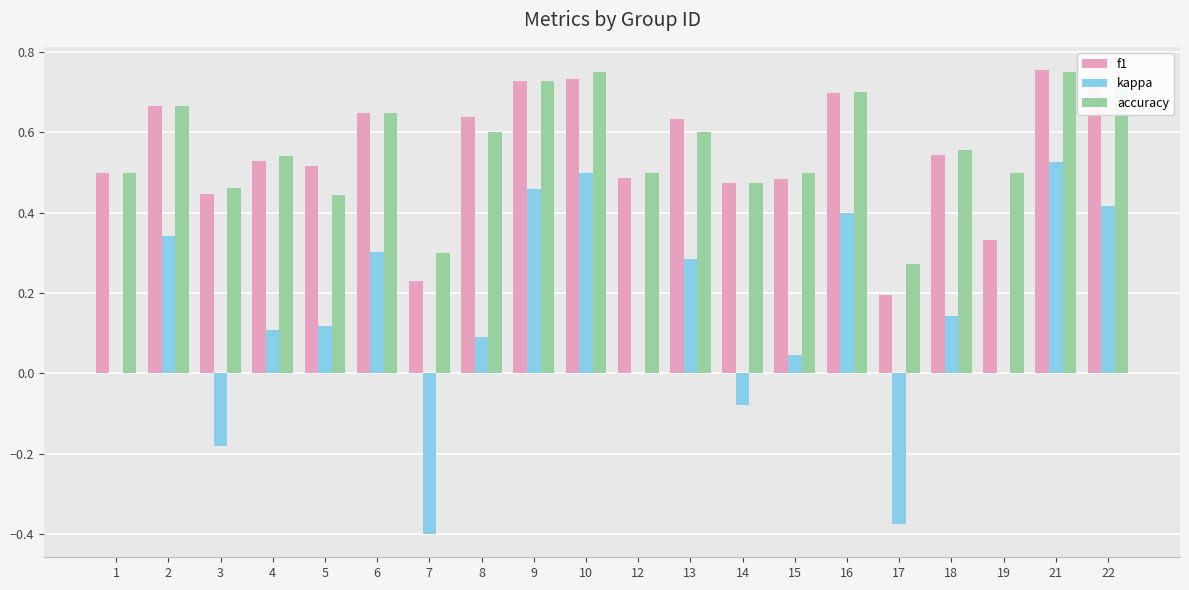

Is it true that f1 equals 0.6 at 13?

True